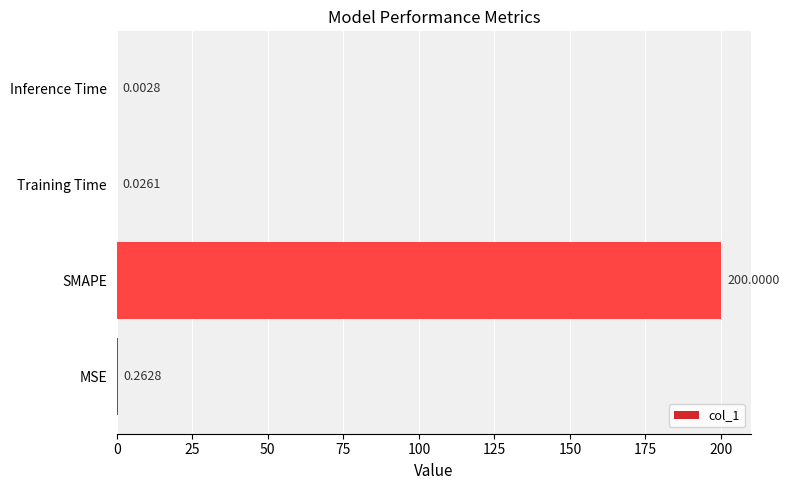

At which label is the value closest to 100?

MSE